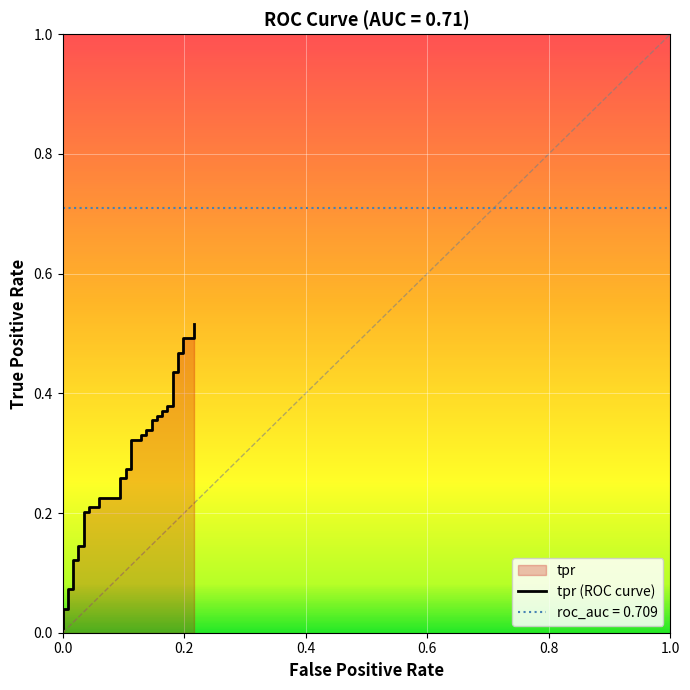

How many categories are shown in the chart?

40